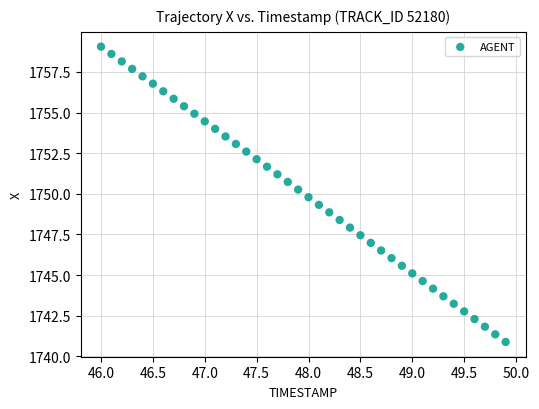

What is the range of Y values (max minus min)?

18.2